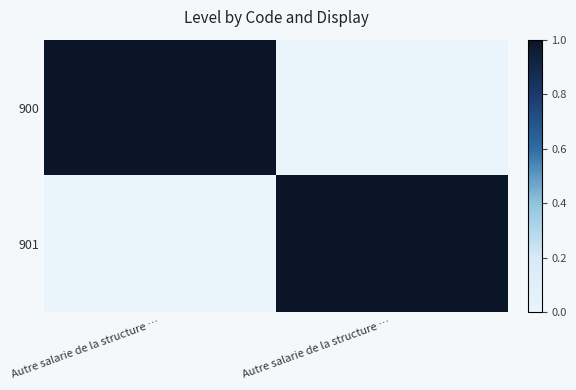

Reading left to right, list all the values displayed in this chart.

900: Autre salarie de la structure …=1	Autre salarie de la structure …=0
901: Autre salarie de la structure …=0	Autre salarie de la structure …=1